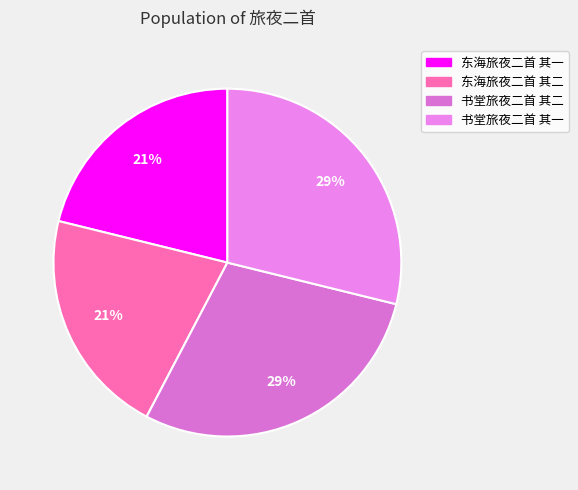

Which slice is the largest?

书堂旅夜二首 其二